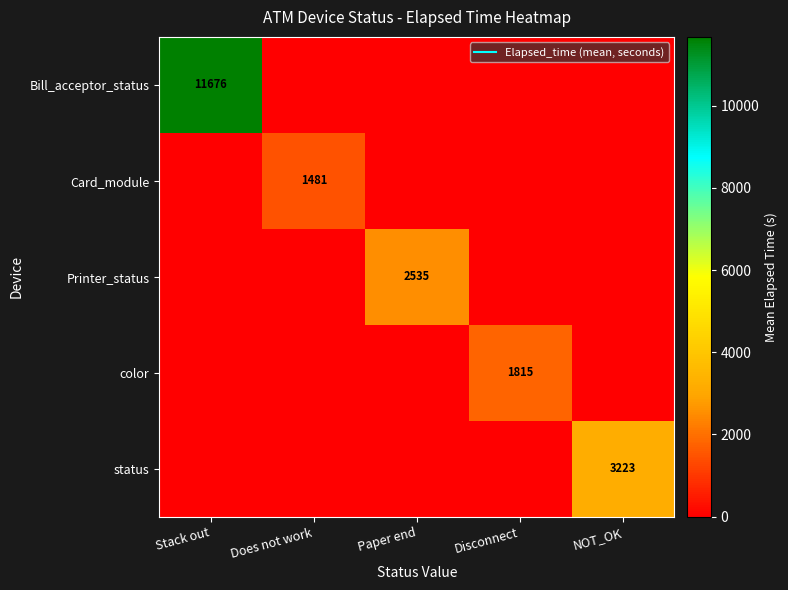

How many values in the Printer_status series exceed 0?

1